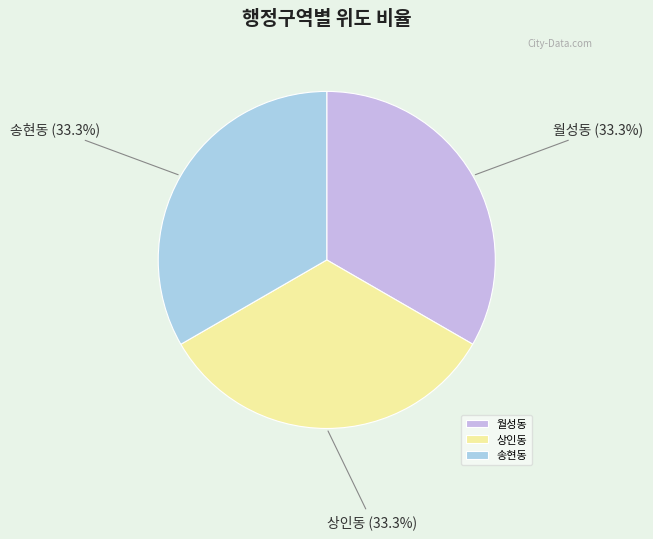

Does 송현동 represent more than half of the total?

No